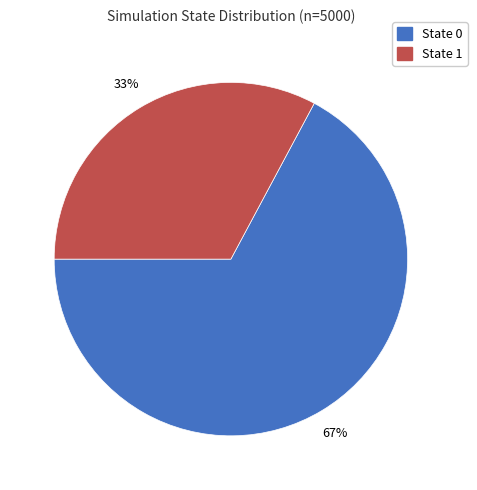

Is there a majority slice in this chart?

Yes